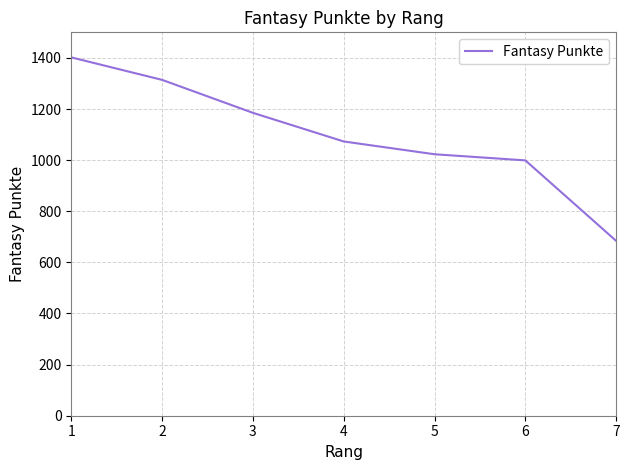

What is the average value?

1097